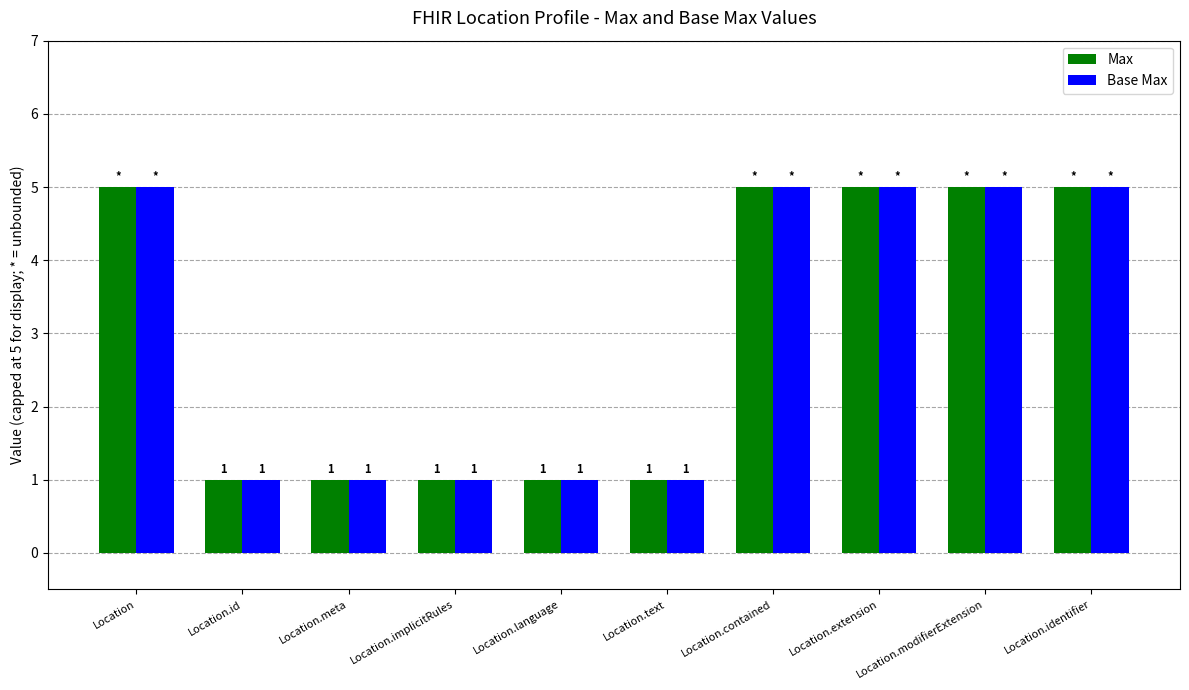

How many groups of bars are there?

10